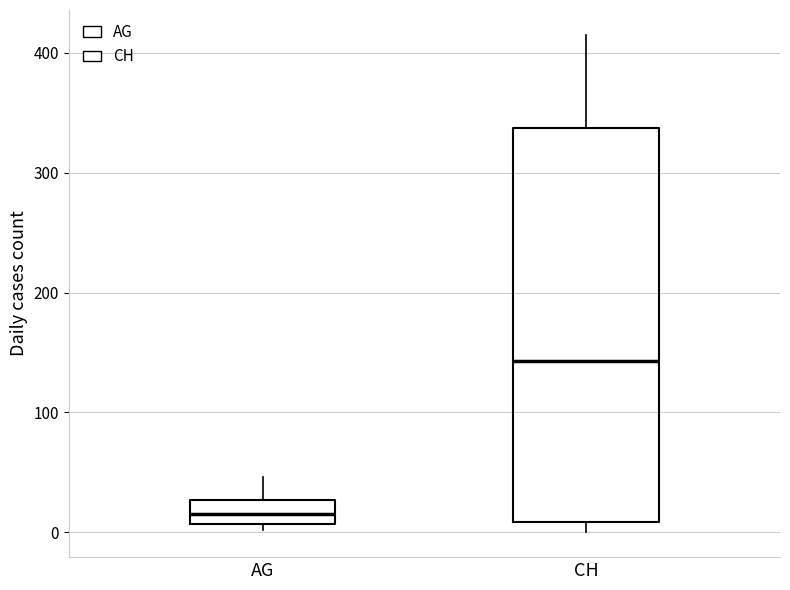

Which box has the lowest median line?

AG